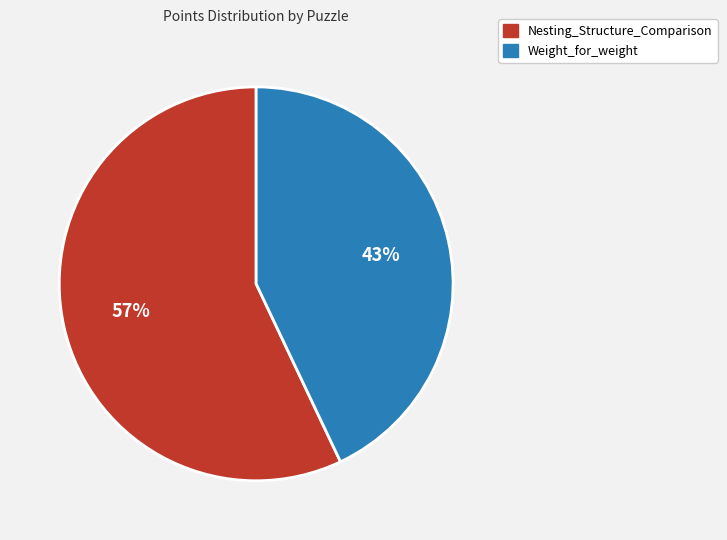

Between Nesting_Structure_Comparison and Weight_for_weight, which is larger?

Nesting_Structure_Comparison